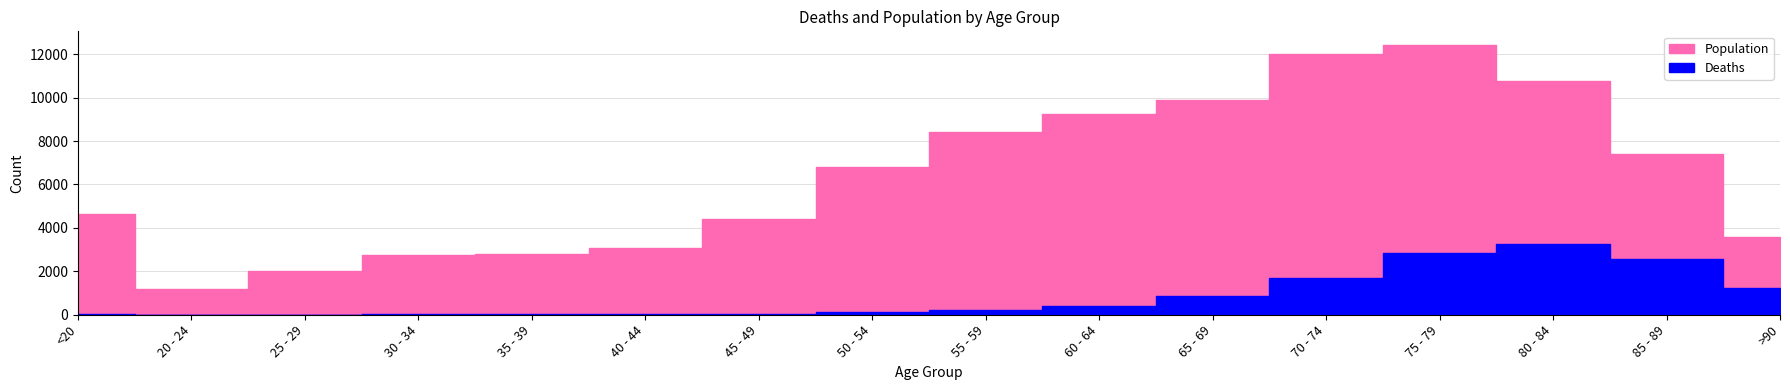

Which category has the highest value across all series?

75 - 79